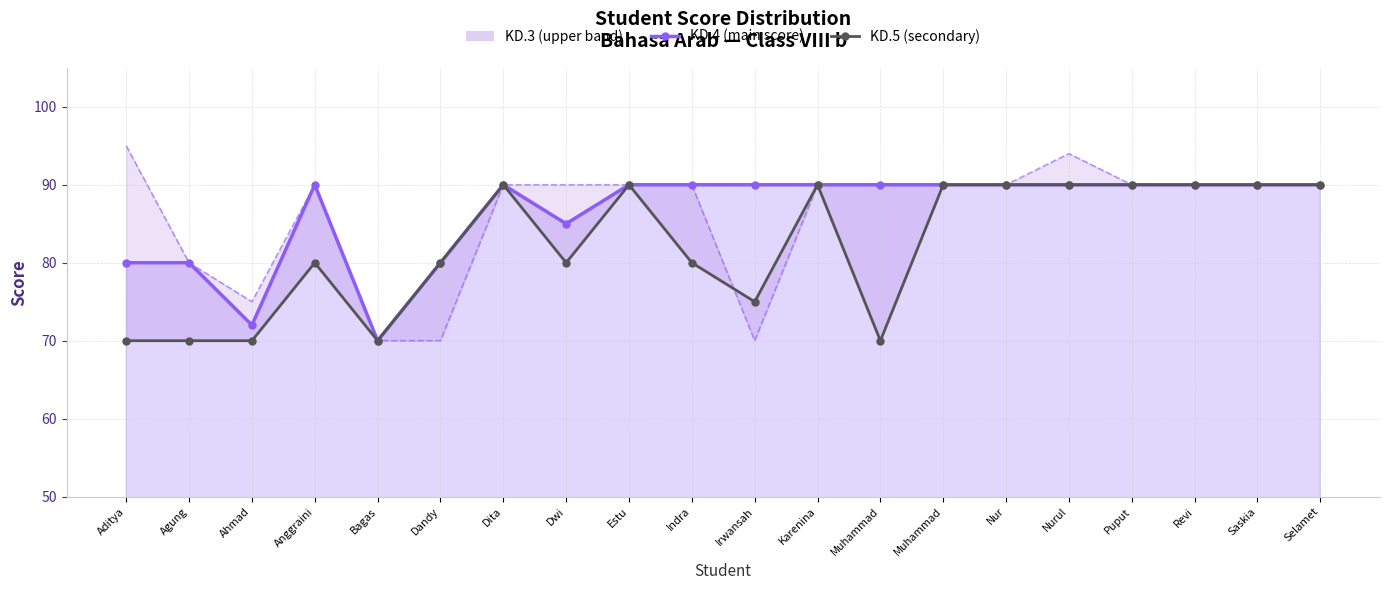

Where is the first local minimum for KD.3 (upper band)?

Ahmad